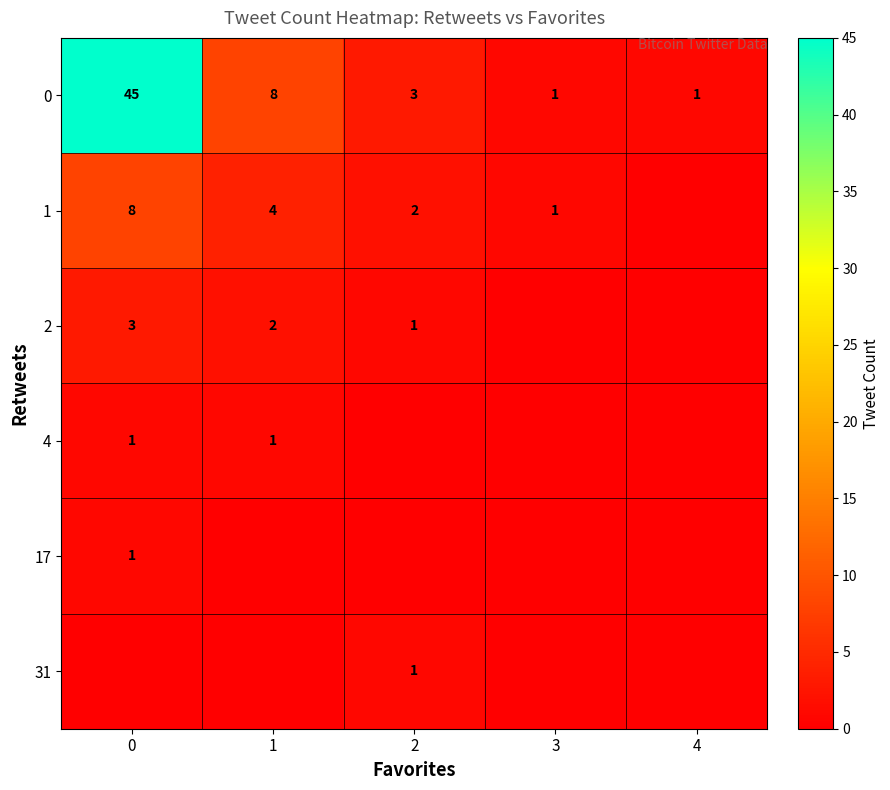

True or false: 0 has a value of 3 at 2.

True